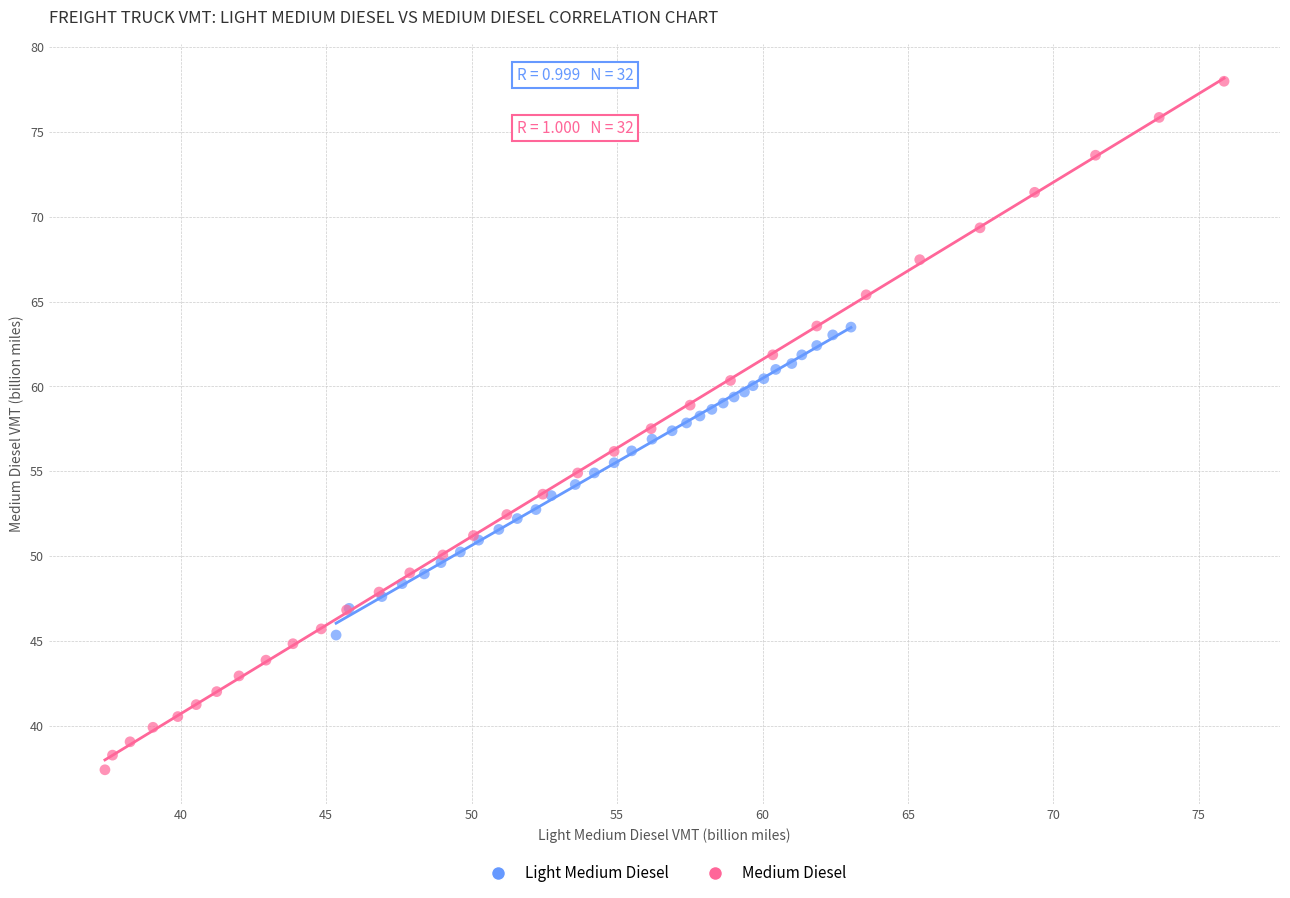

Which series reaches the minimum Y coordinate?

Medium Diesel